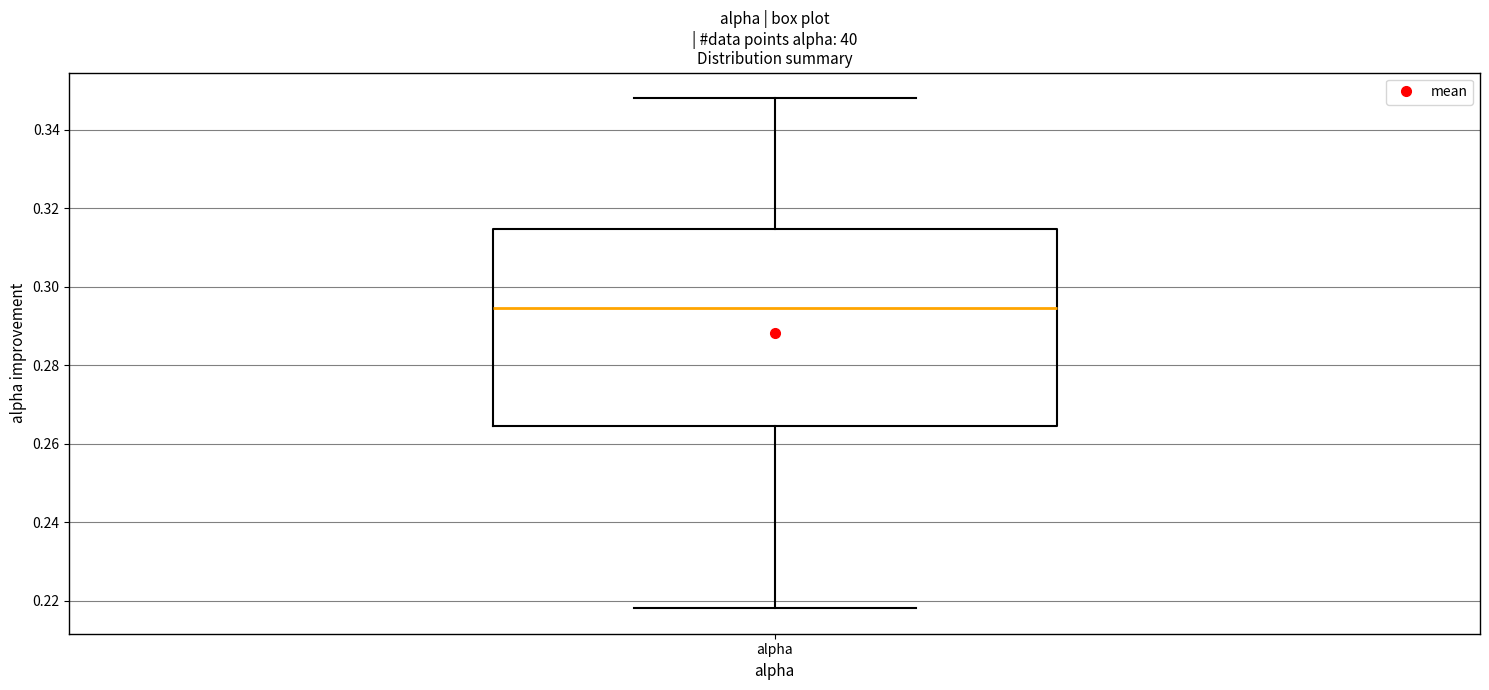

Read this box plot against the y-axis: the position of the median line, the range covered by the box, and the ends of both whiskers. The values are not printed on the chart, so give them approximately, as read against the axis.

median 0.294, box 0.264 to 0.314, whiskers 0.218 to 0.348